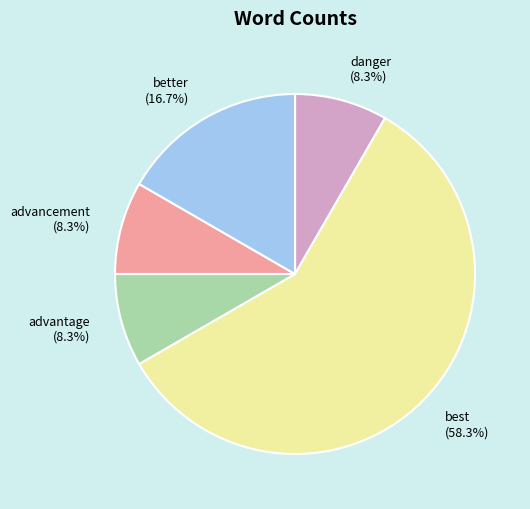

To the nearest percent, what is the average slice percentage?

20%